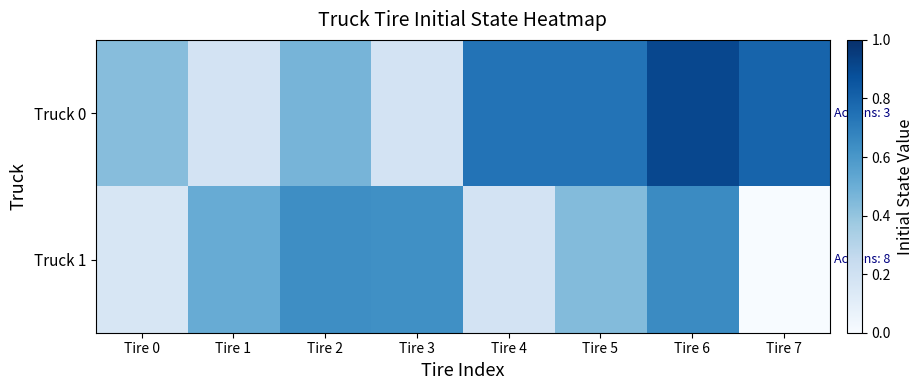

At Tire 6, list the series in order from largest to smallest.

Truck 0, Truck 1